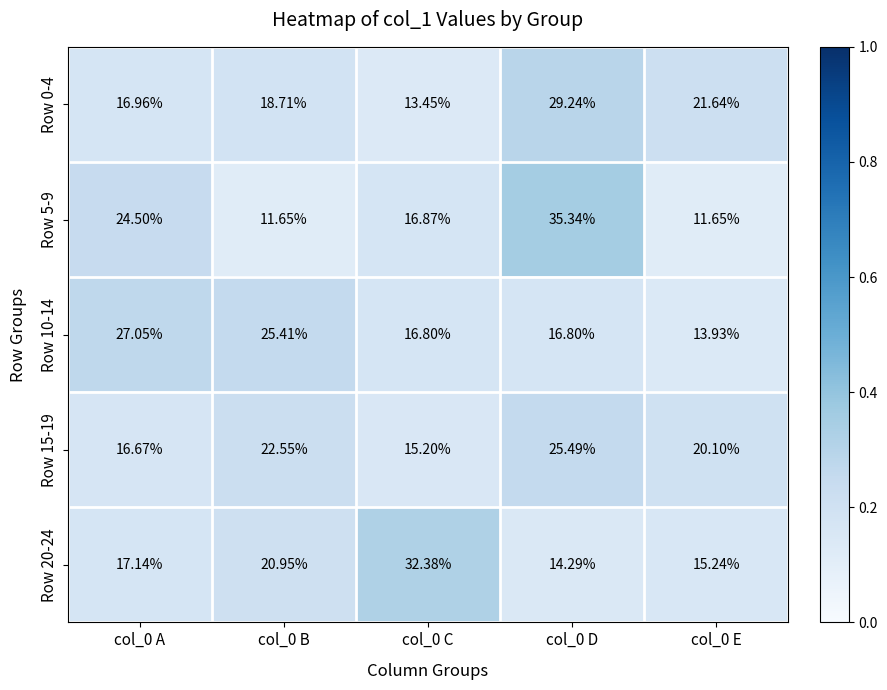

Is the value of Row 5-9 at col_0 D greater than the value of Row 0-4 at col_0 D?

Yes